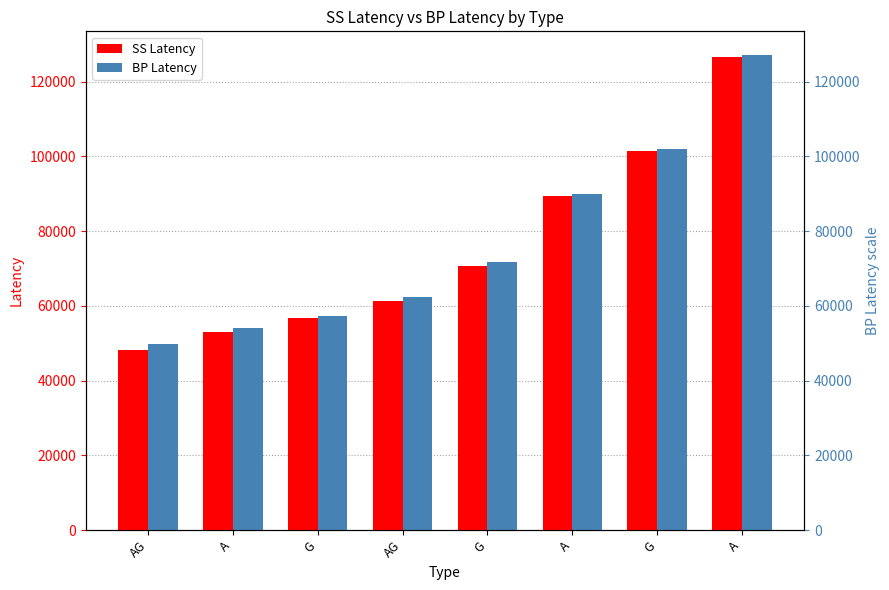

Reading left to right, list all the values displayed in this chart.

SS Latency: AG=48306	A=52905	G=56721	AG=61386	G=70686	A=89361	G=101340	A=126555
BP Latency: AG=49845	A=54087	G=57372	AG=62301	G=71841	A=89859	G=101895	A=127104